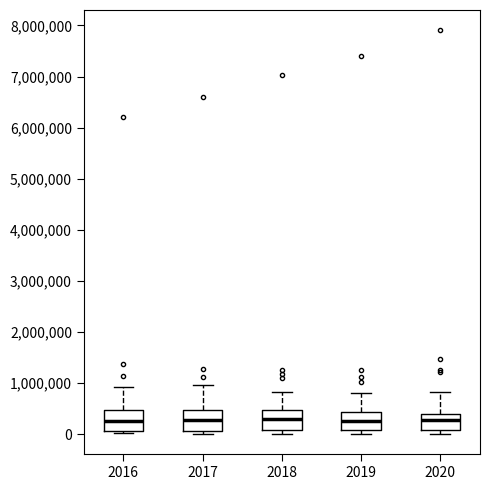

Reading left to right, transcribe this box plot: for each box, give where its median line is, the range the box spans, and where its two whiskers end, as read against the y-axis. The values are not printed on the chart, so give them approximately, as read against the axis.

2016: median 300000, box 100000 to 500000, whiskers 0 to 900000
2017: median 300000, box 100000 to 500000, whiskers 0 to 1000000
2018: median 300000, box 100000 to 500000, whiskers 0 to 800000
2019: median 300000, box 100000 to 400000, whiskers 0 to 800000
2020: median 300000, box 100000 to 400000, whiskers 0 to 800000